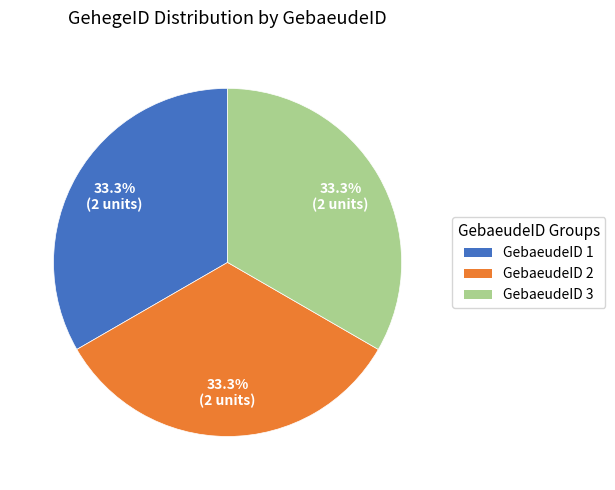

Is there any slice that represents more than half of the pie?

No